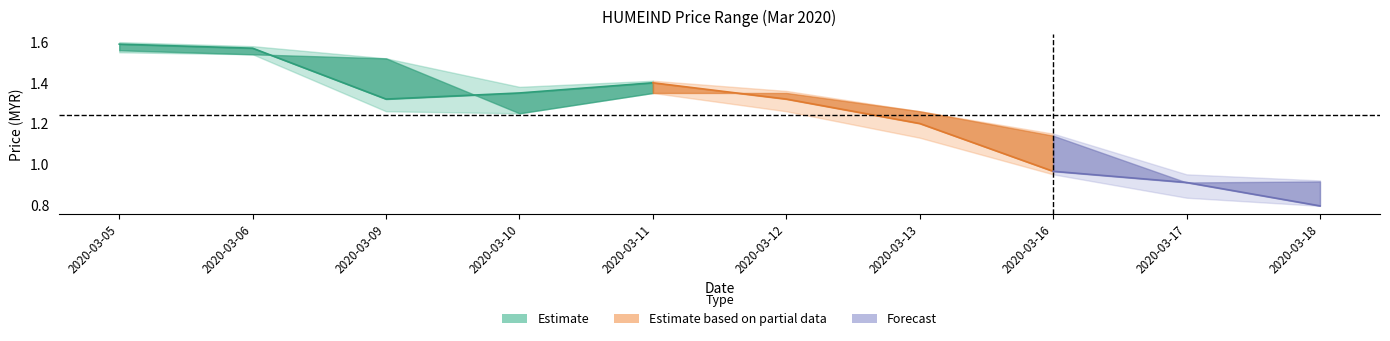

Reading right to left, what are all the values shown in this chart?

close: 2020-03-18=0.8	2020-03-17=0.9	2020-03-16=1.0	2020-03-13=1.2	2020-03-12=1.3	2020-03-11=1.4	2020-03-10=1.4	2020-03-09=1.3	2020-03-06=1.6	2020-03-05=1.6
high: 2020-03-18=0.9	2020-03-17=0.9	2020-03-16=1.1	2020-03-13=1.3	2020-03-12=1.4	2020-03-11=1.4	2020-03-10=1.4	2020-03-09=1.5	2020-03-06=1.6	2020-03-05=1.6
low: 2020-03-18=0.8	2020-03-17=0.8	2020-03-16=0.9	2020-03-13=1.1	2020-03-12=1.3	2020-03-11=1.4	2020-03-10=1.2	2020-03-09=1.3	2020-03-06=1.5	2020-03-05=1.6
open: 2020-03-18=0.9	2020-03-17=0.9	2020-03-16=1.1	2020-03-13=1.3	2020-03-12=1.4	2020-03-11=1.4	2020-03-10=1.2	2020-03-09=1.5	2020-03-06=1.5	2020-03-05=1.6